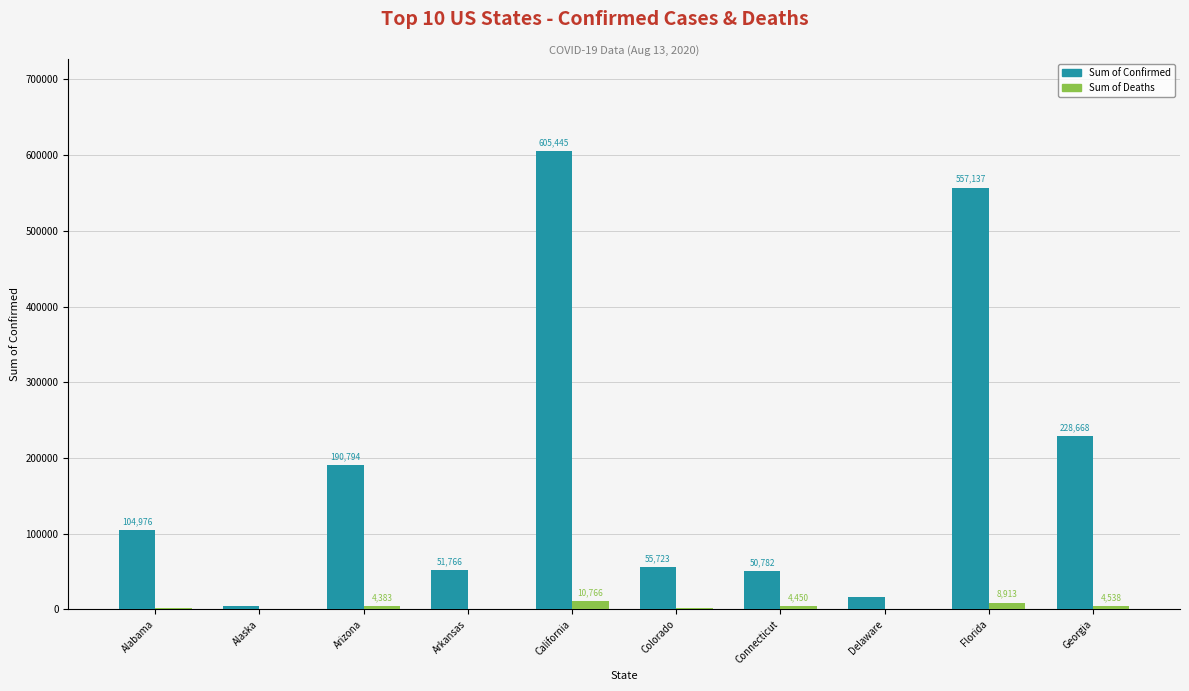

Which series changed the most between California and Colorado?

Sum of Confirmed